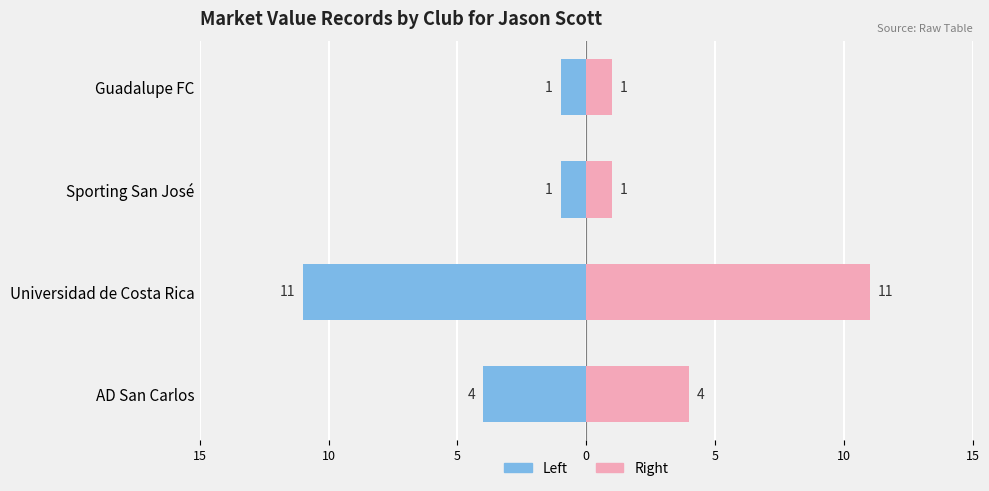

How many Records (Right) values are between 1 and 11?

4